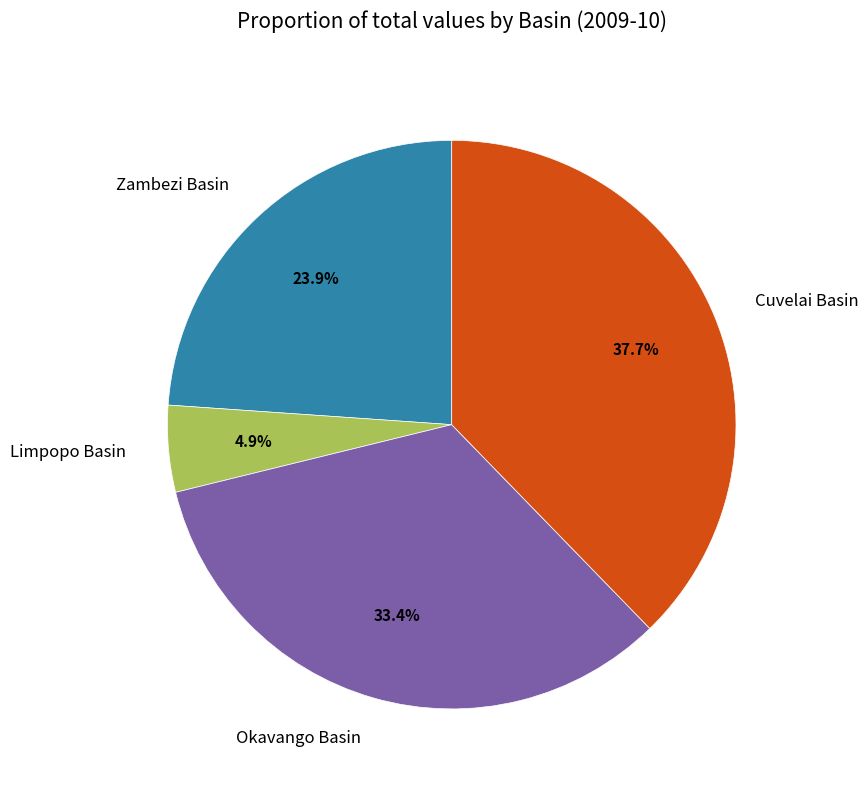

Count the number of slices in the pie.

4